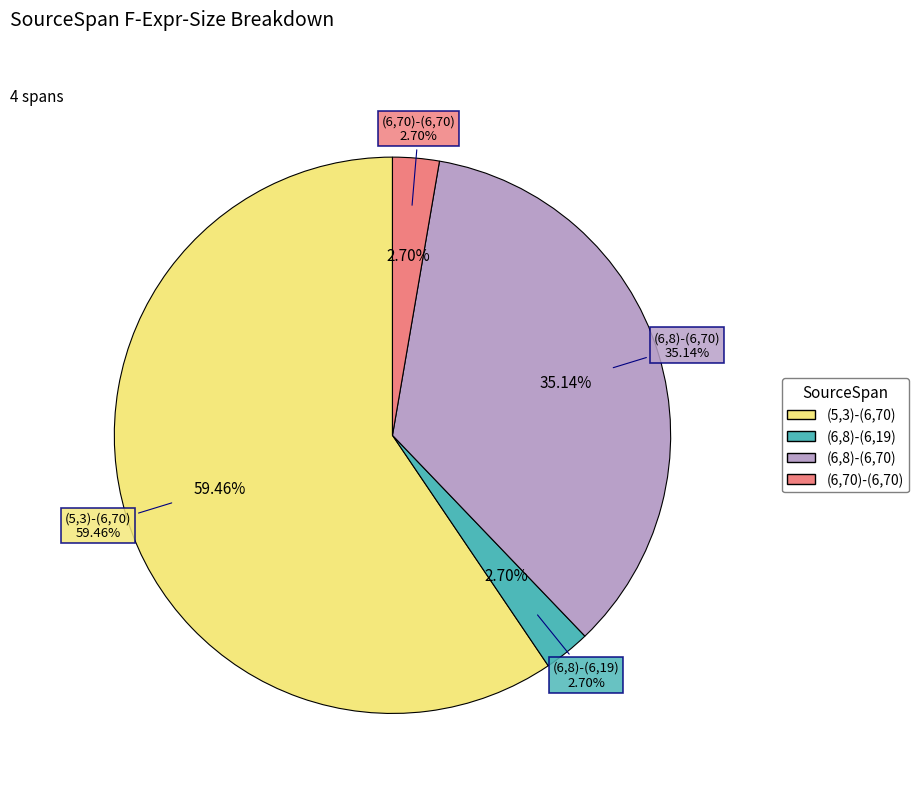

How many segments does this pie chart have?

4